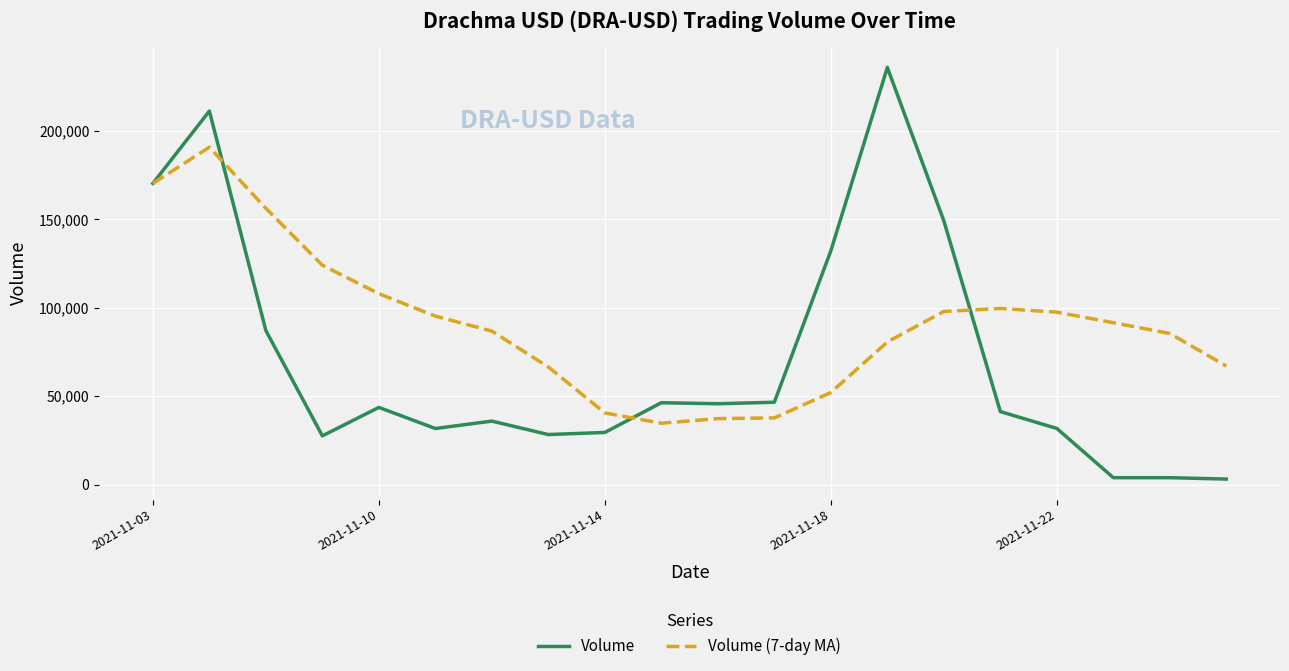

What is the maximum value shown in the chart?

235813.0